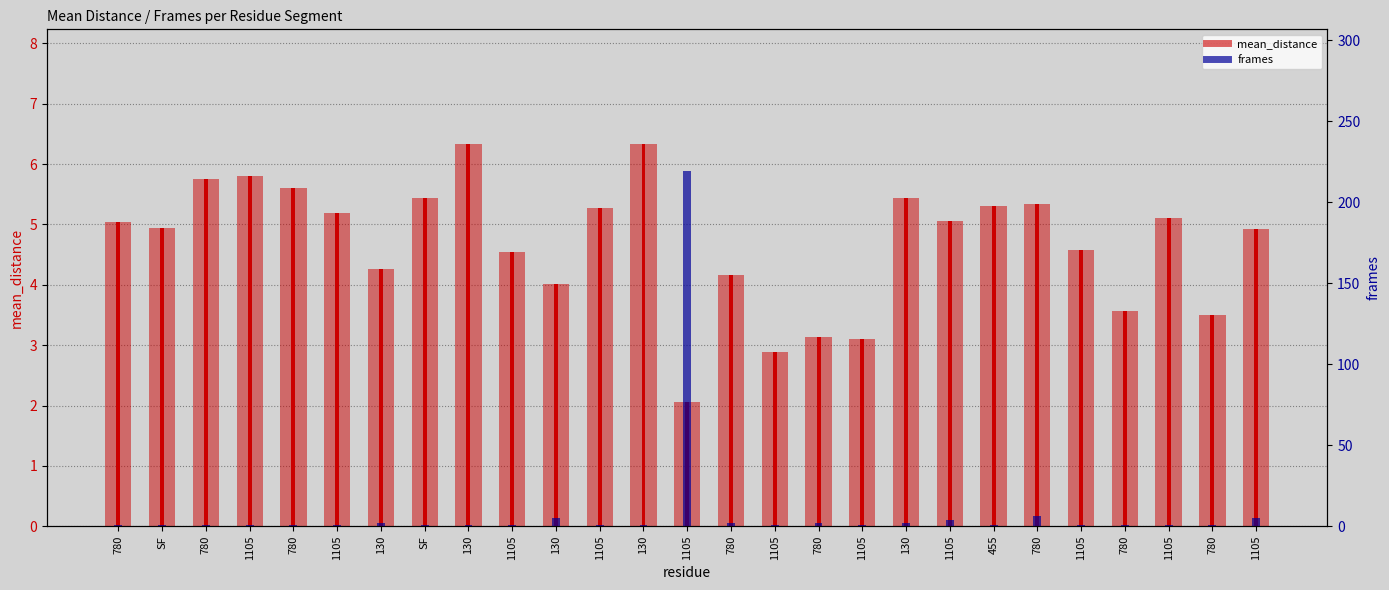

The frames series shows 2.0 at 130. True or false?

True